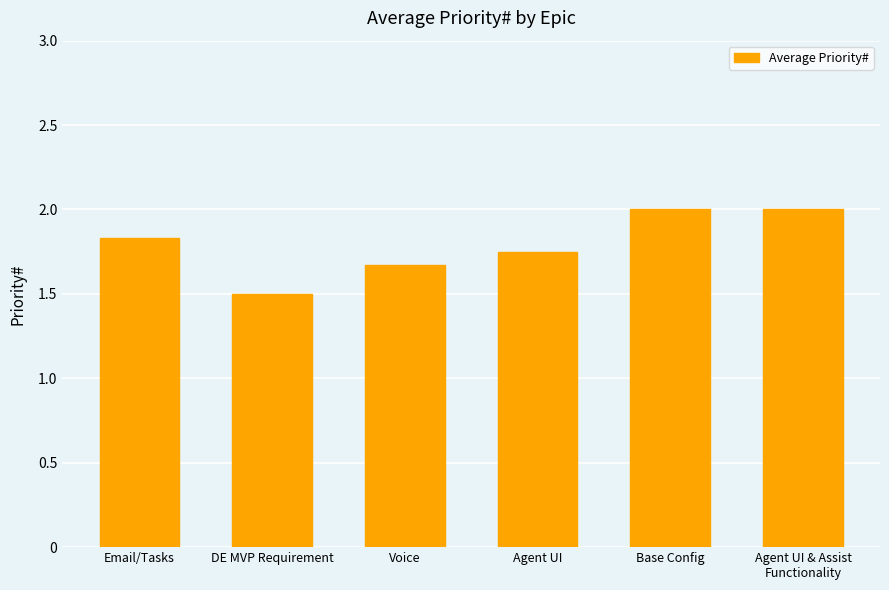

What is the minimum value shown in the chart?

1.5